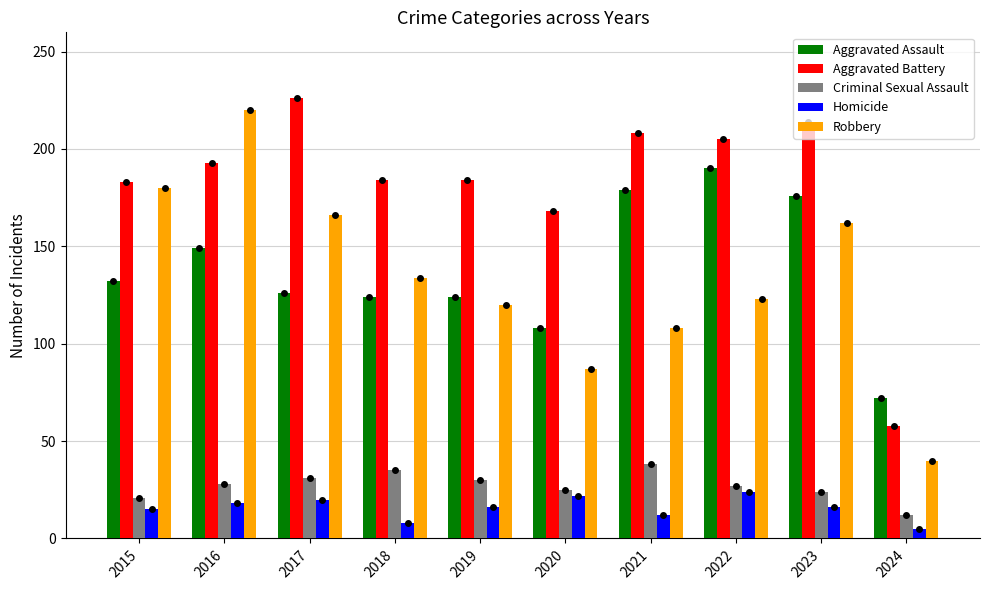

How many categories are shown in the chart?

10